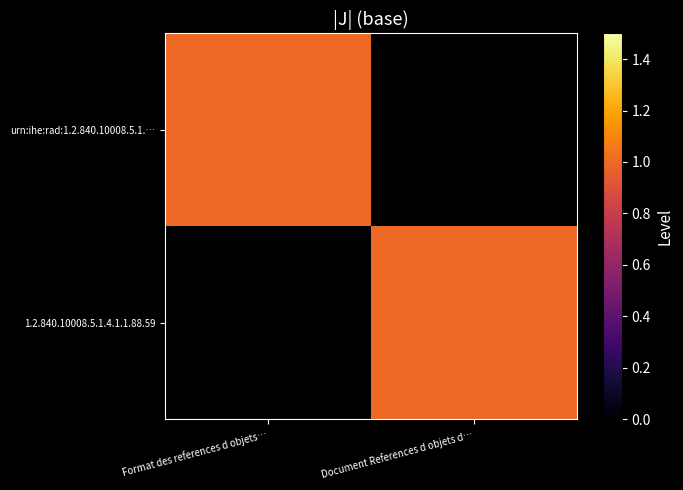

Reading right to left, list all the values displayed in this chart.

urn:ihe:rad:1.2.840.10008.5.1.…: Document References d objets d…=0	Format des references d objets…=1
1.2.840.10008.5.1.4.1.1.88.59: Document References d objets d…=1	Format des references d objets…=0